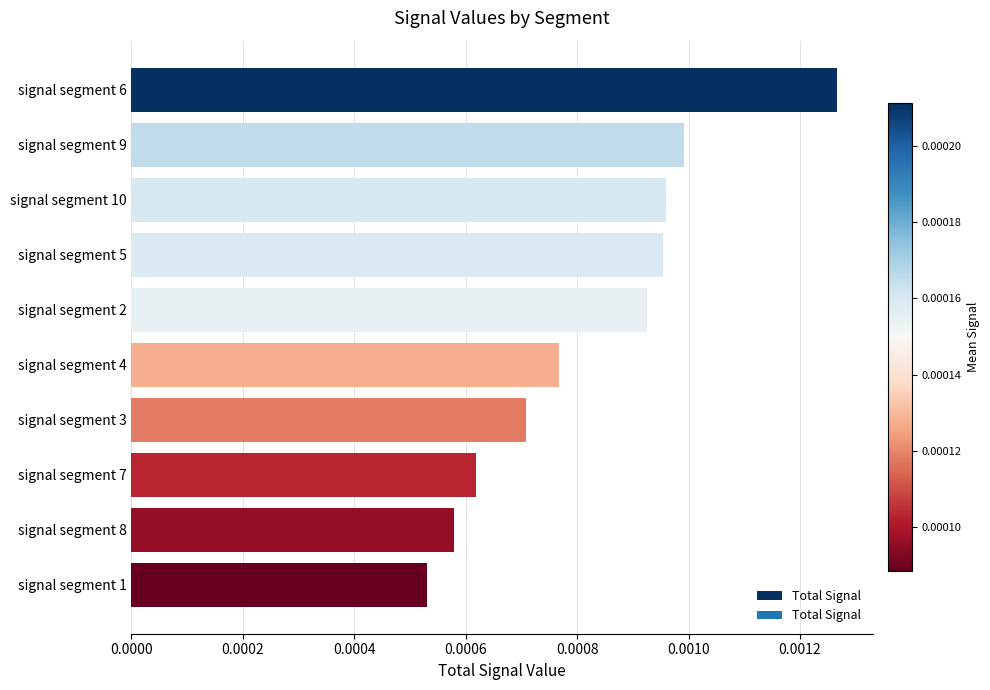

Are the bars grouped side by side (vs. stacked)?

No